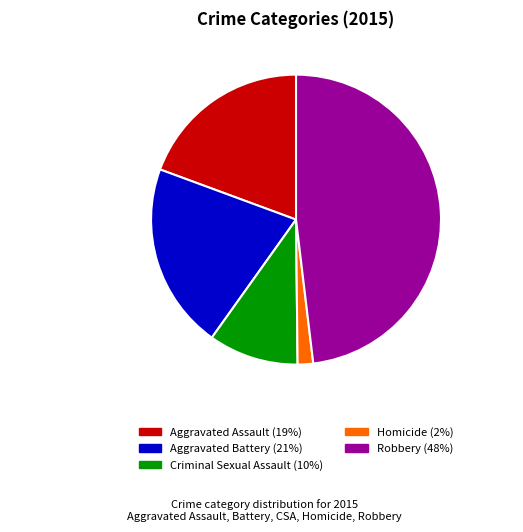

Is the sum of Criminal Sexual Assault and Aggravated Assault greater than half?

No